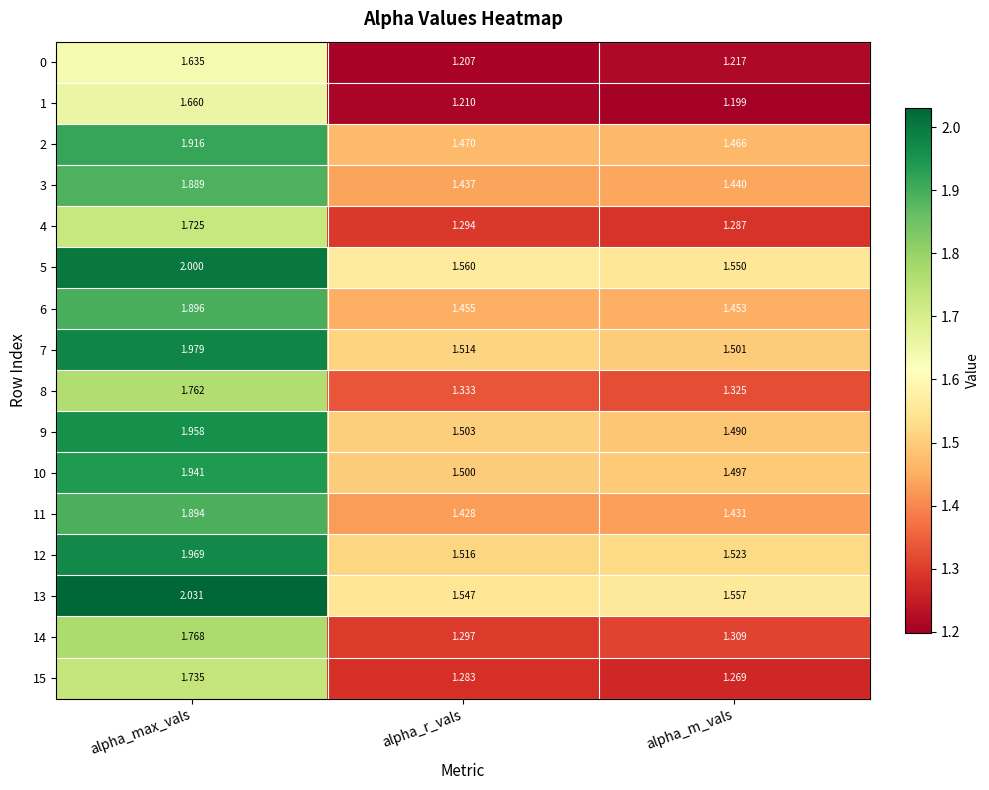

Between alpha_max_vals and alpha_r_vals, which series saw the biggest shift?

13